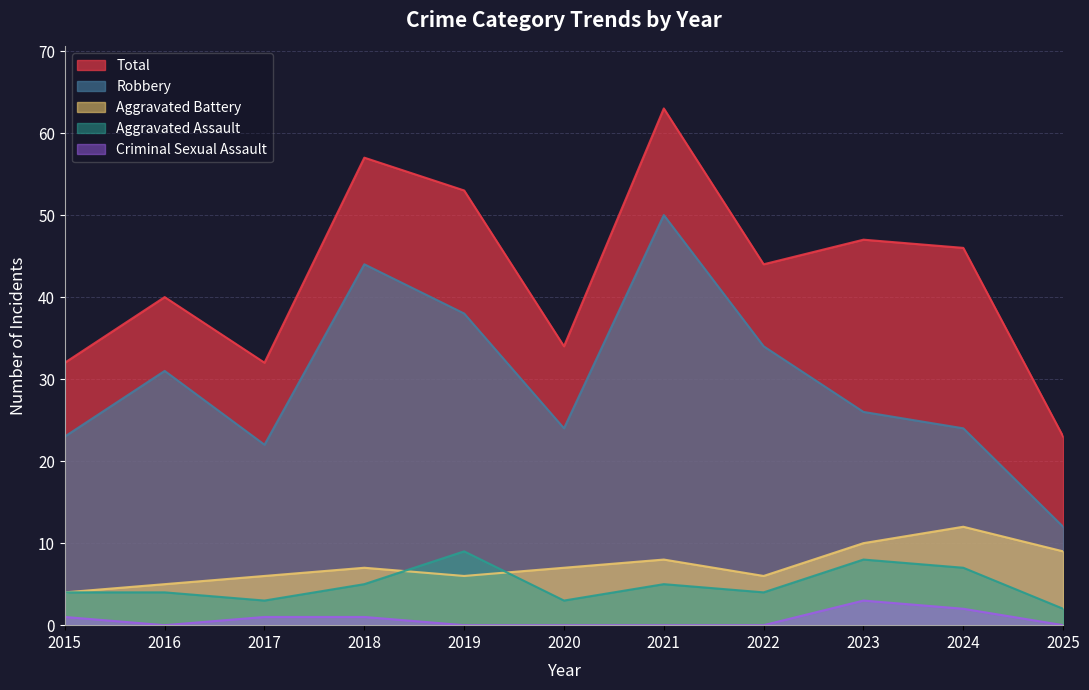

How many categories are shown in the chart?

11